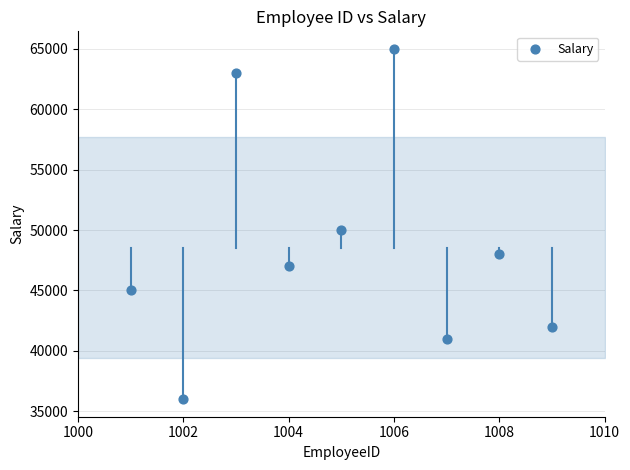

What Y value in the scatter plot is closest to 50500?

50000